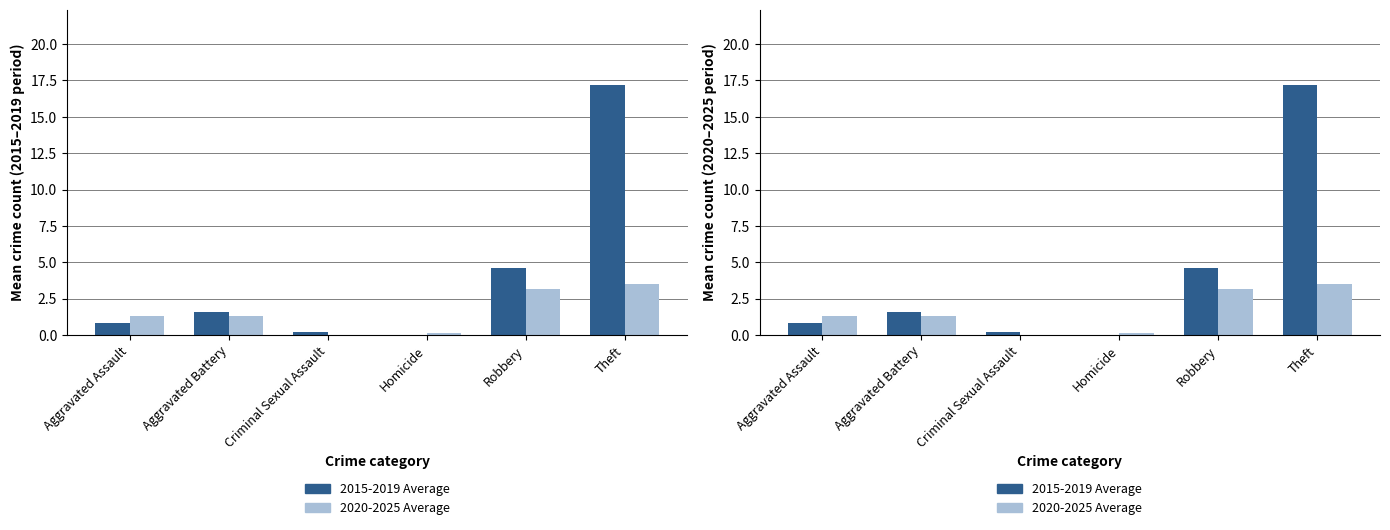

What is the approximate value of 2015-2019 Average at Aggravated Assault?

0.8